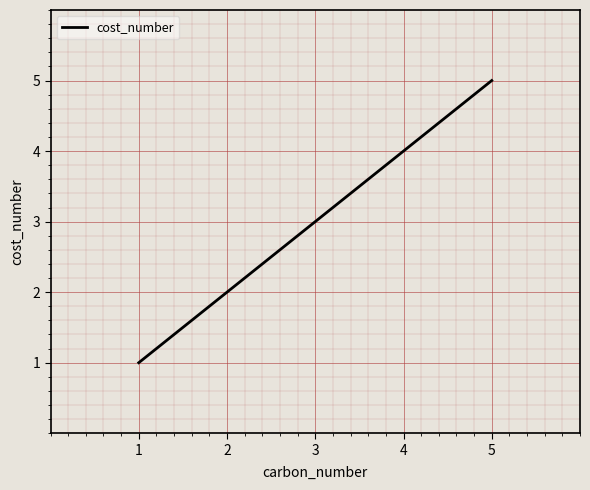

Does the chart have visible grid lines?

Yes